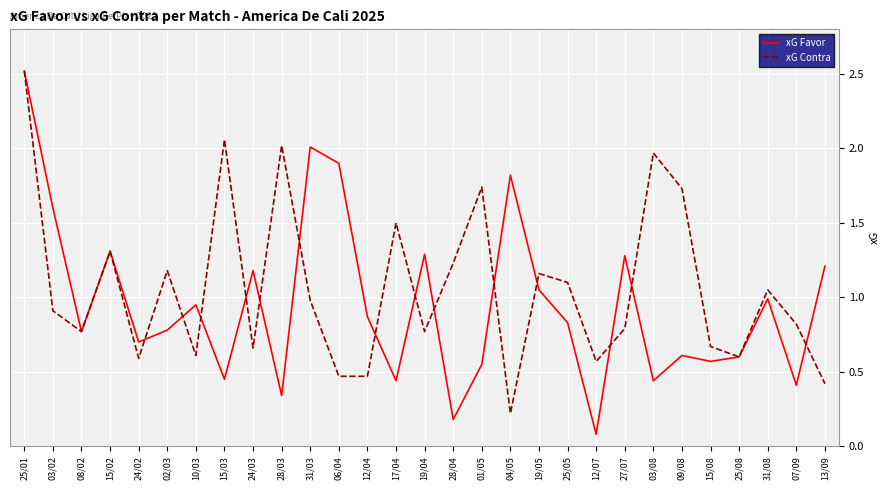

At which label does xG Favor reach its peak?

25/01